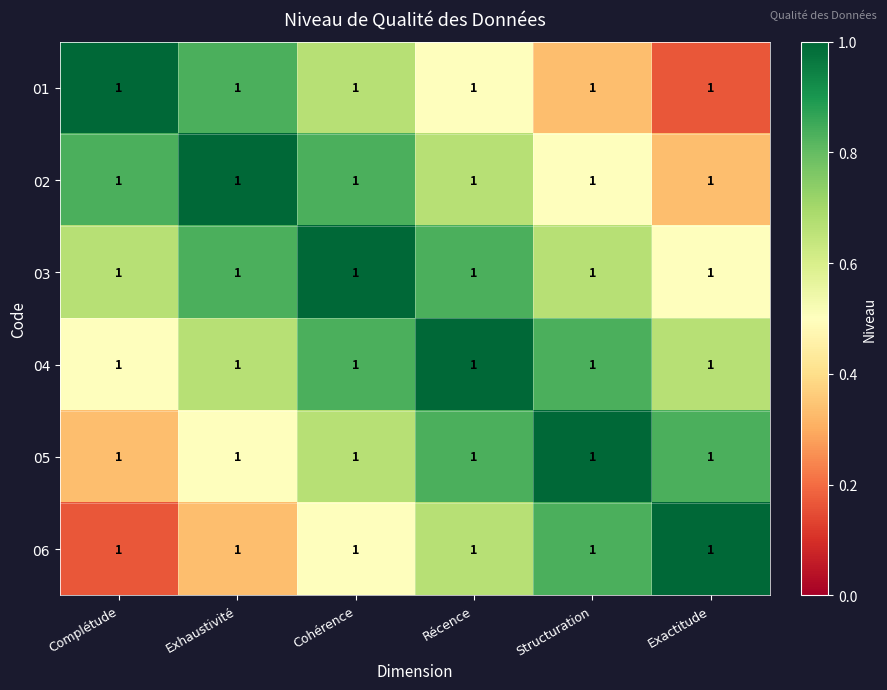

What is the difference between the second highest and second lowest values in the 06 series?

0.5